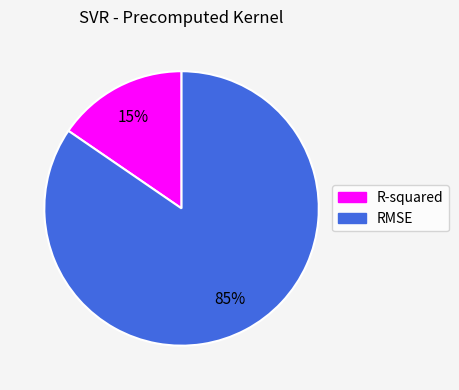

Is the sum of R-squared and RMSE greater than half?

Yes